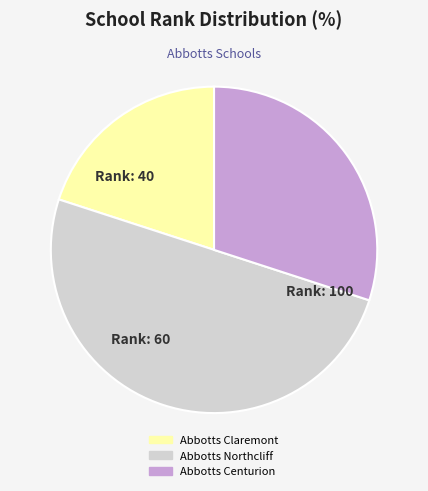

True or false: Abbotts Northcliff accounts for 37% of the total.

False